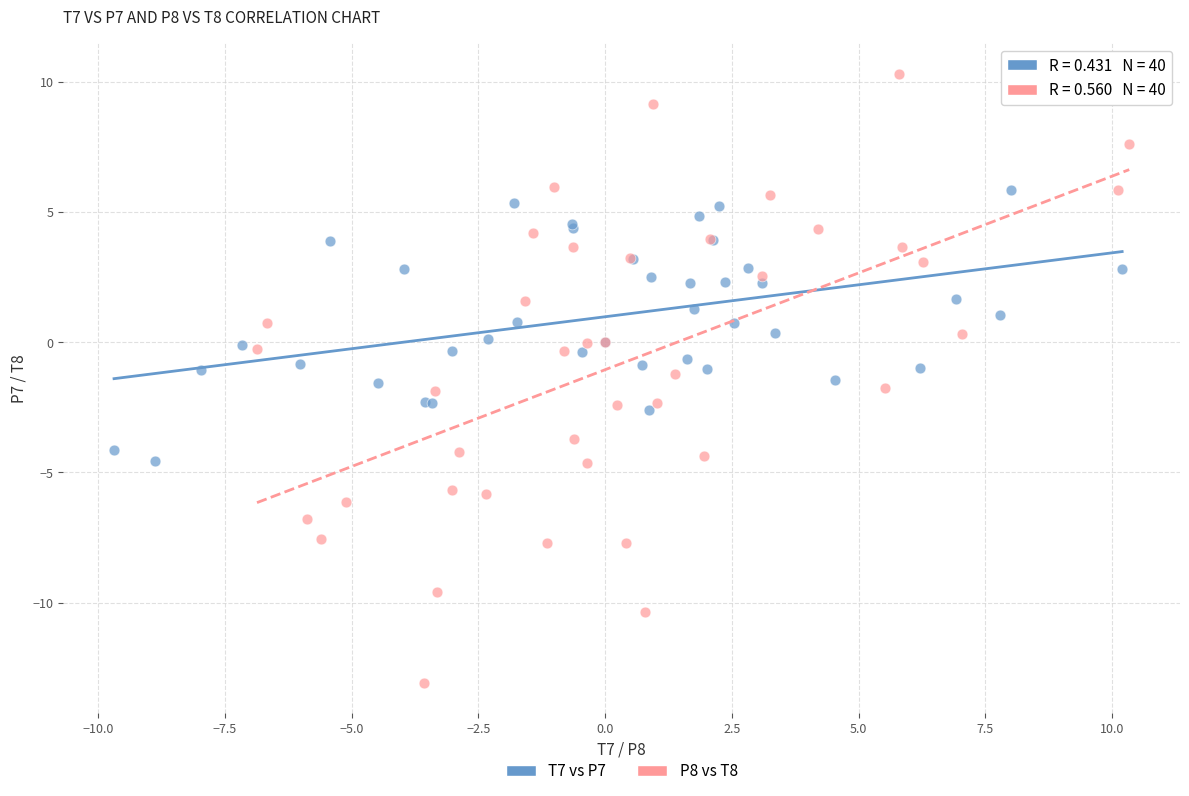

Which series reaches the minimum Y coordinate?

P8 vs T8